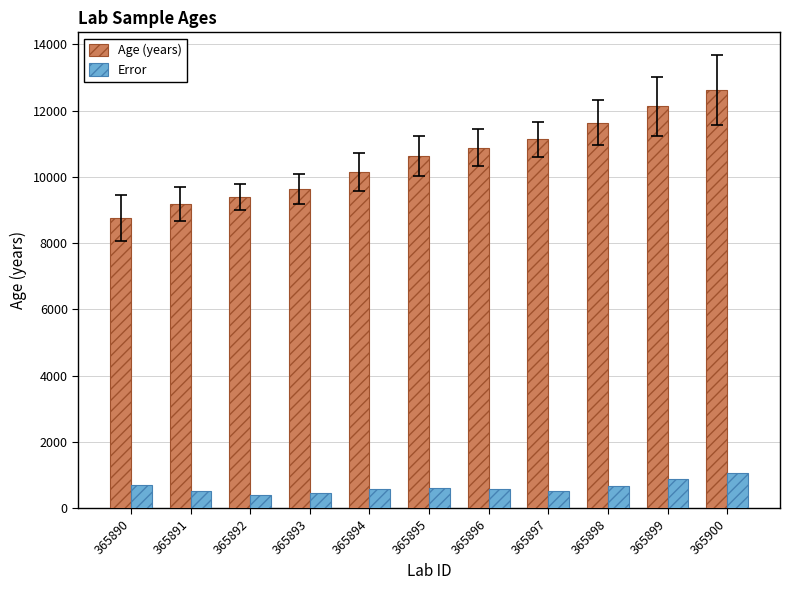

Which series has the largest total across all categories?

Age (years)